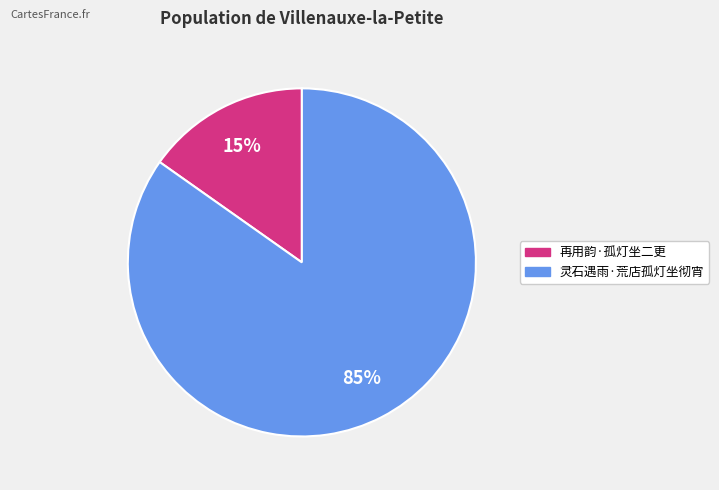

Which slice represents more than half of the pie?

灵石遇雨·荒店孤灯坐彻宵